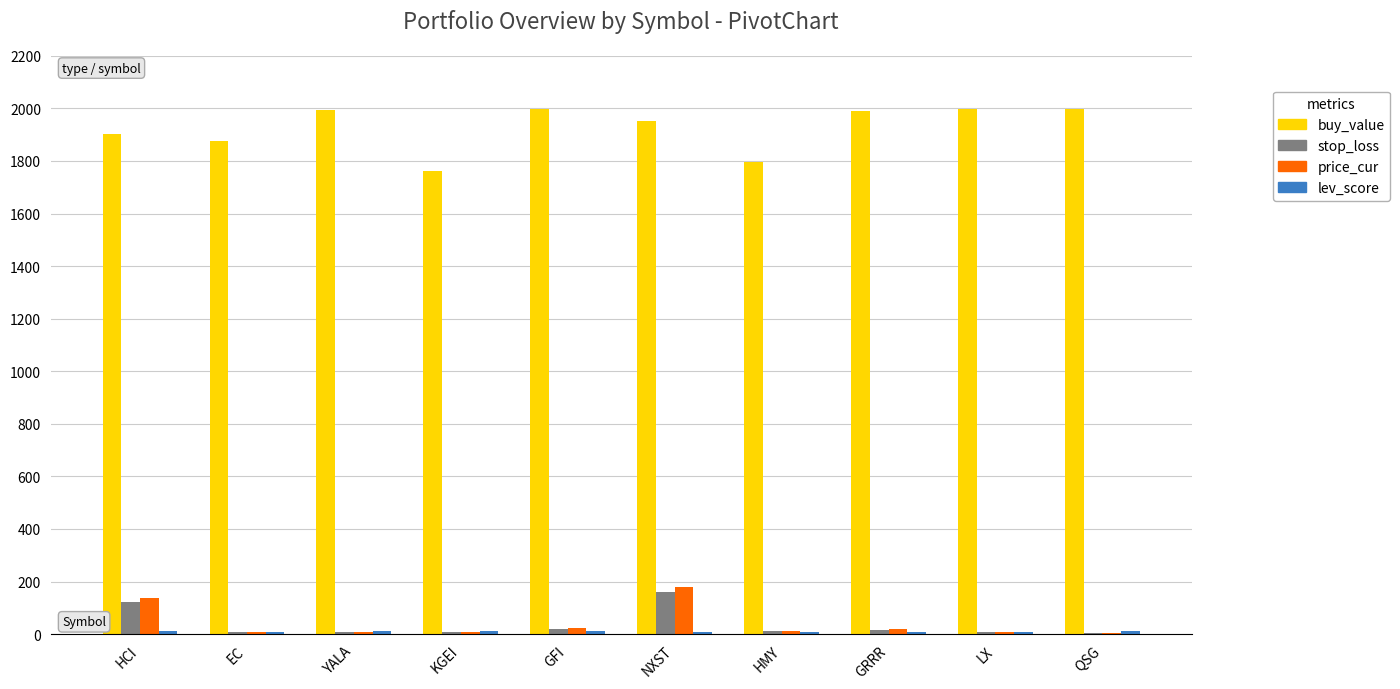

What value does the stop_loss series have at HMY?

11.9